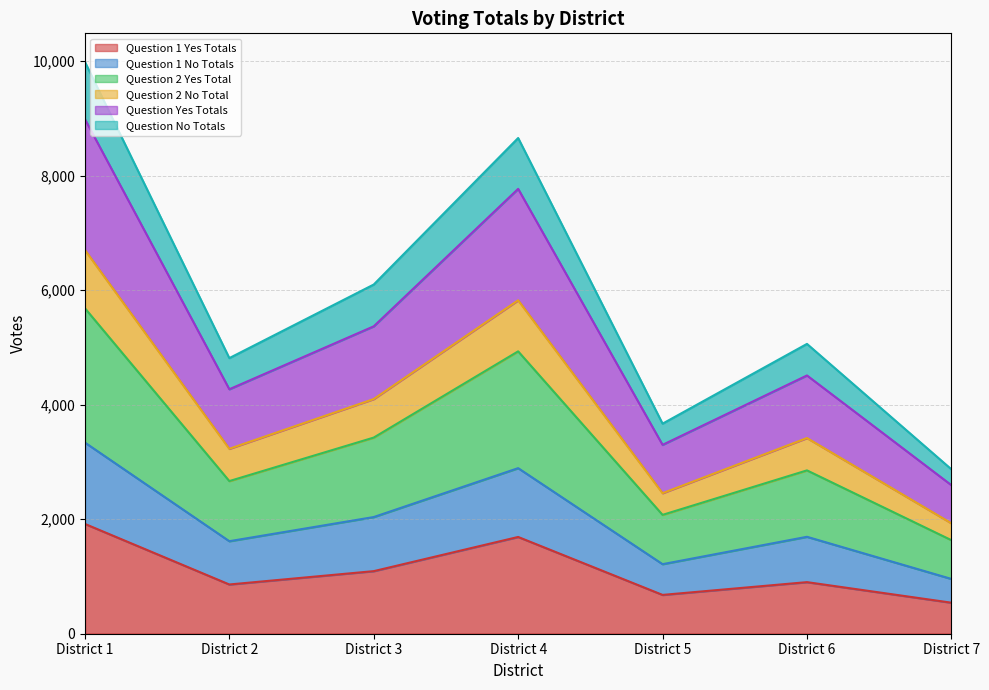

Reading left to right, extract all data points from this chart.

Question 1 Yes Totals: District 1=1918	District 2=860	District 3=1093	District 4=1690	District 5=678	District 6=901	District 7=542
Question 1 No Totals: District 1=3339	District 2=1616	District 3=2038	District 4=2892	District 5=1215	District 6=1693	District 7=957
Question 2 Yes Total: District 1=5685	District 2=2666	District 3=3426	District 4=4932	District 5=2076	District 6=2853	District 7=1634
Question 2 No Total: District 1=6703	District 2=3230	District 3=4099	District 4=5824	District 5=2455	District 6=3418	District 7=1929
Question Yes Totals: District 1=8988	District 2=4270	District 3=5369	District 4=7770	District 5=3299	District 6=4511	District 7=2595
Question No Totals: District 1=9987	District 2=4814	District 3=6099	District 4=8658	District 5=3669	District 6=5062	District 7=2872